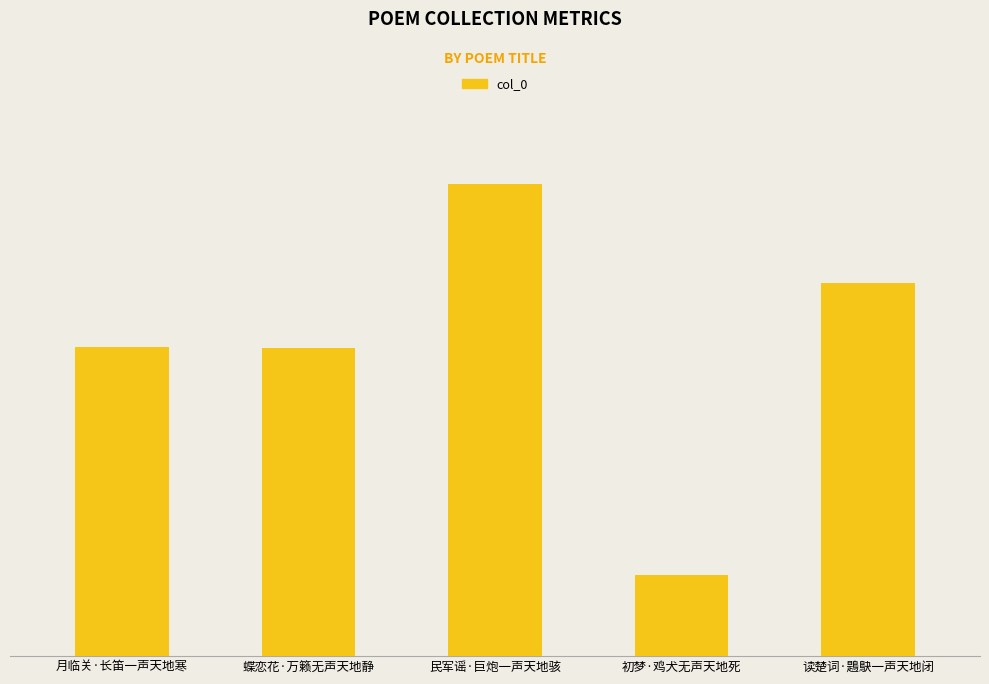

Does the chart contain any negative values?

No